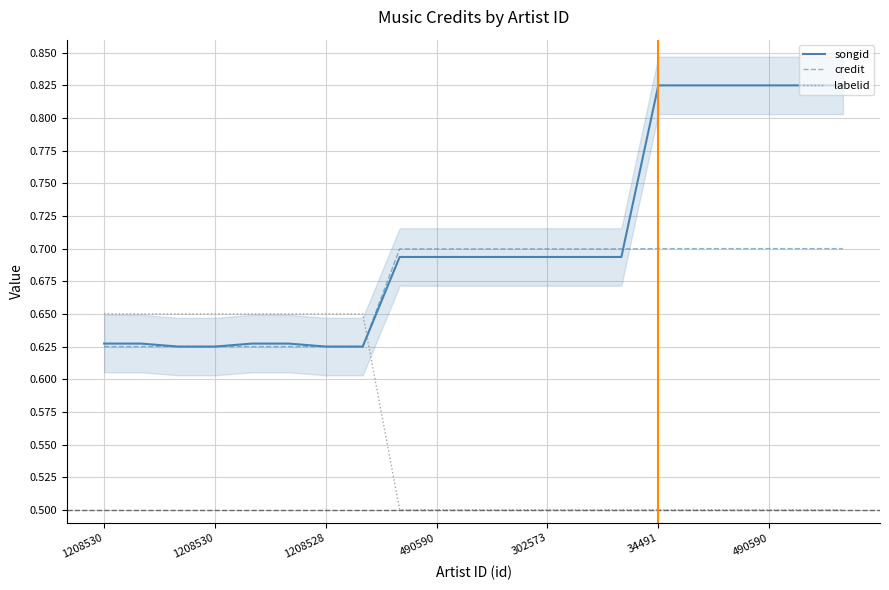

Count the labelid values in the range 0 to 1.

21